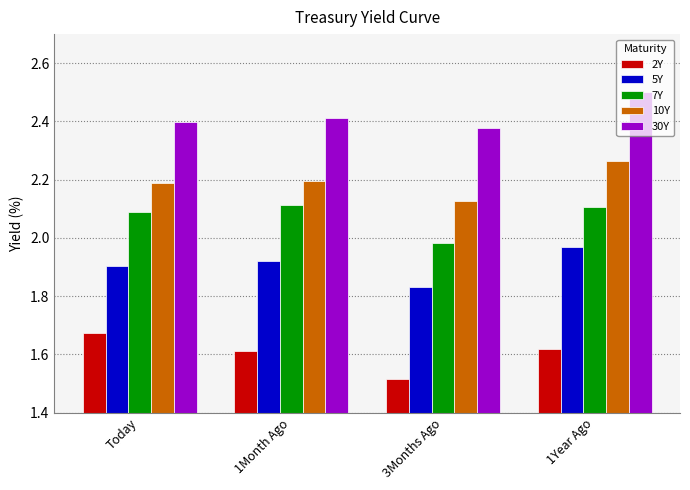

Which category has the highest value across all series?

1Year Ago